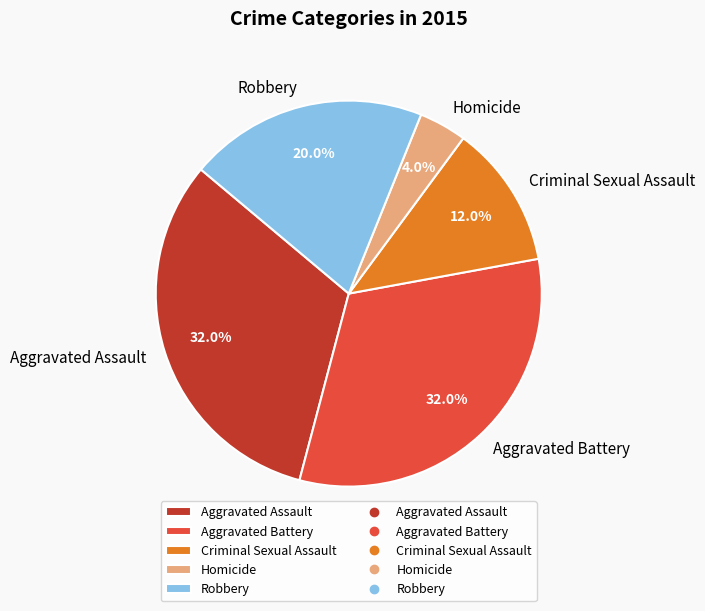

Which slice is the smallest?

Homicide